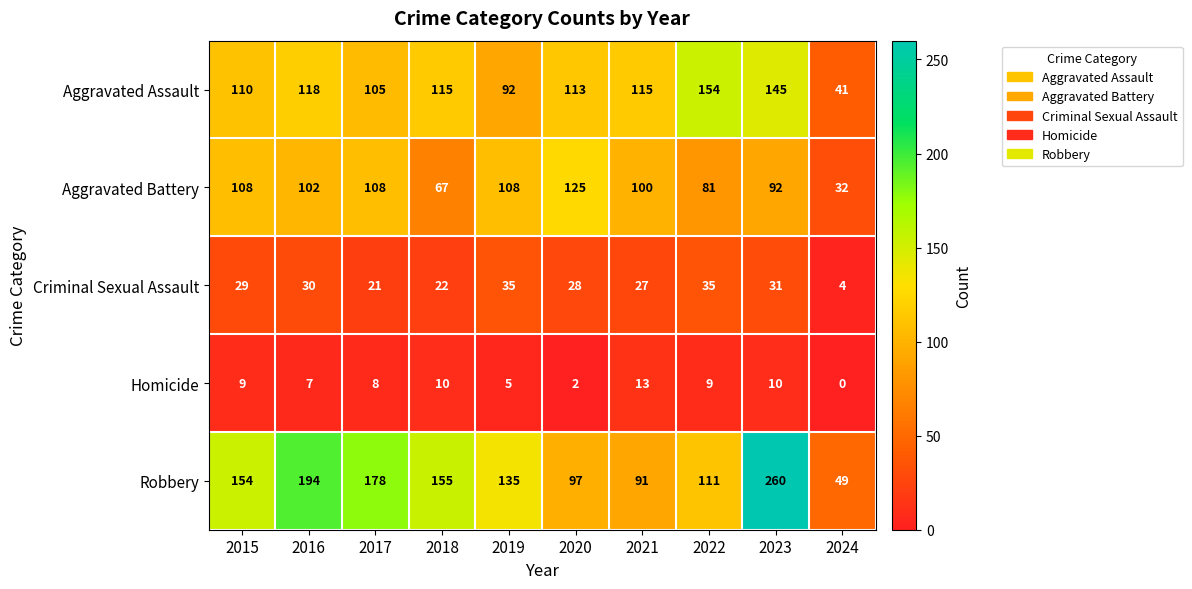

Rank the series at 2022 from lowest to highest value.

Homicide, Criminal Sexual Assault, Aggravated Battery, Robbery, Aggravated Assault